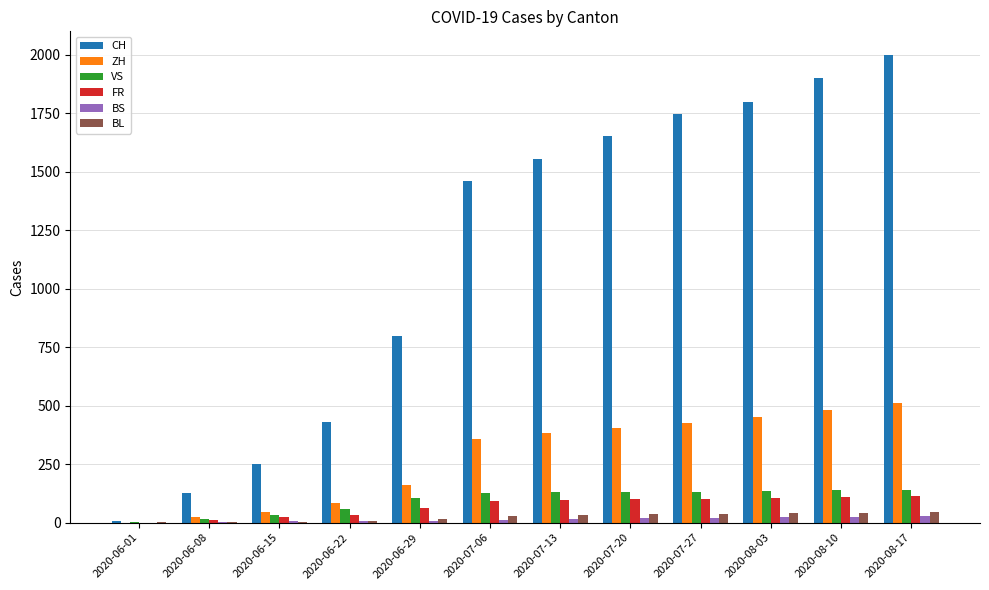

The value of FR at 2020-08-10 is 181. True or false?

False